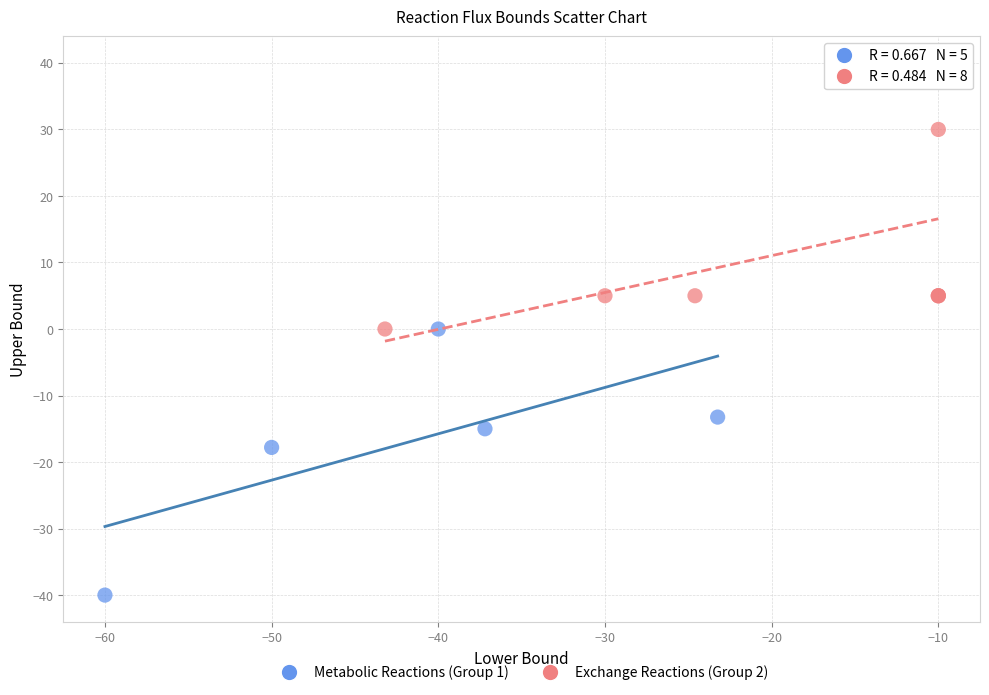

Which series contains the highest Y value?

Exchange Reactions (Group 2)